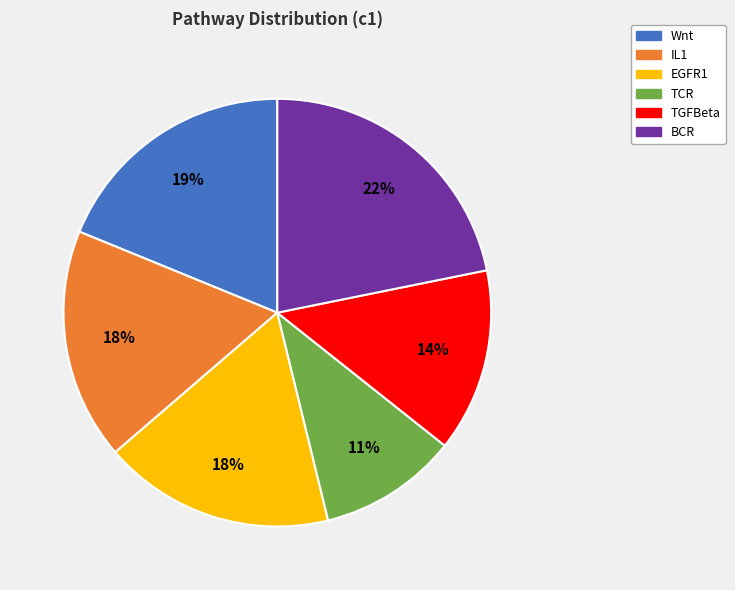

Is it true that BCR is 27% of the pie?

False